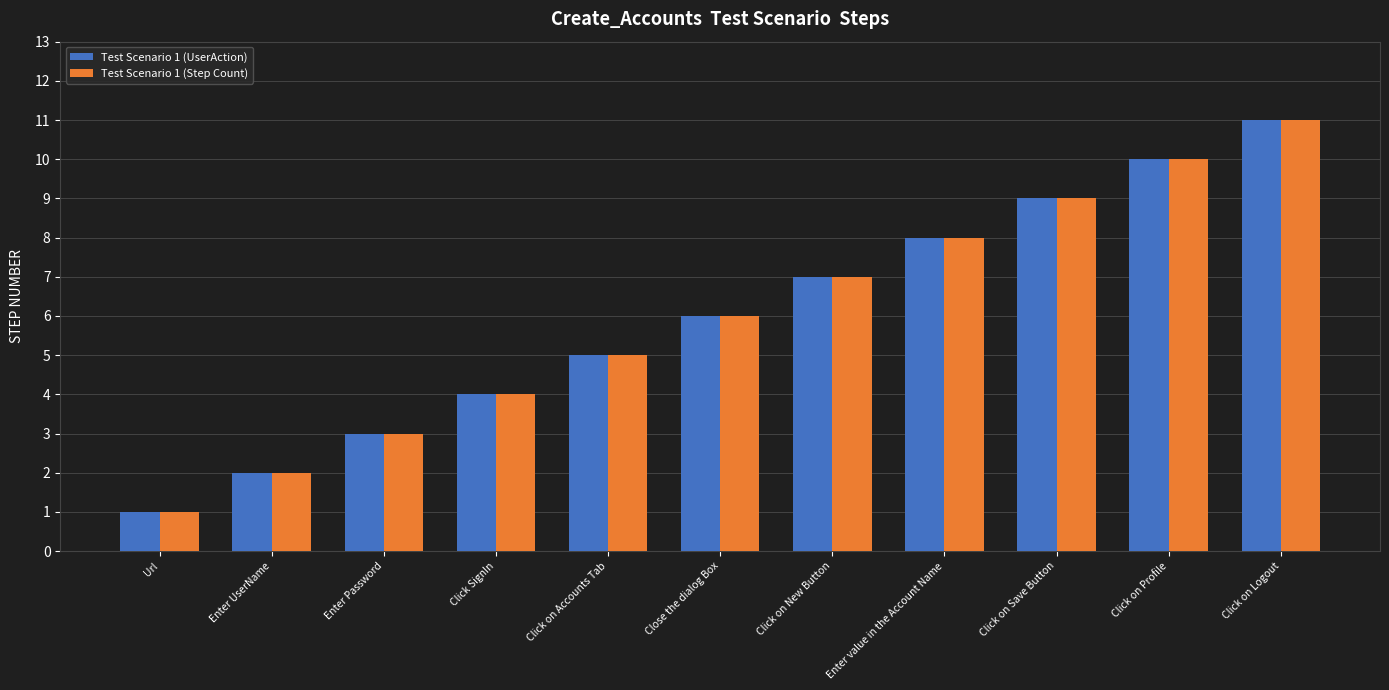

At which category is the sum across all series the highest?

Click on Logout